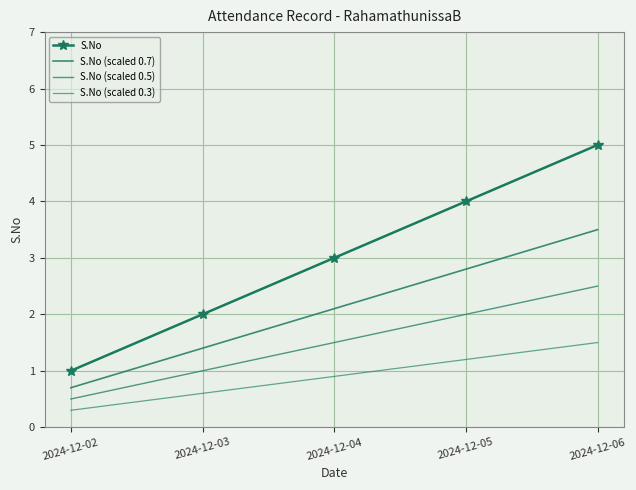

What is the approximate value of S.No at 2024-12-05?

4.0